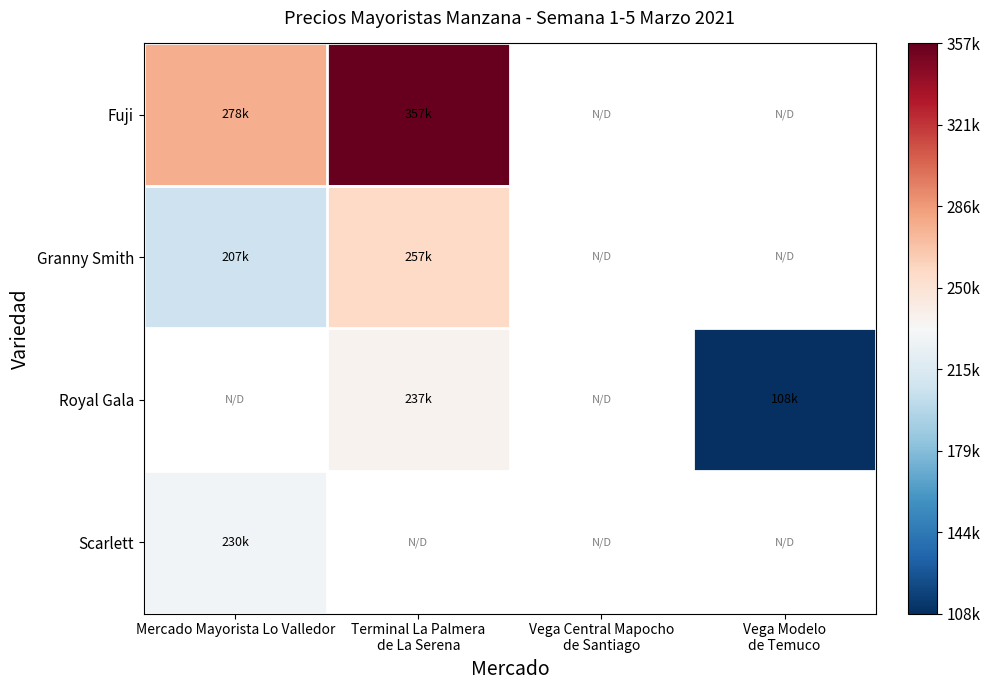

What is the approximate value of Fuji at Terminal La Palmera de La Serena?

357500.0